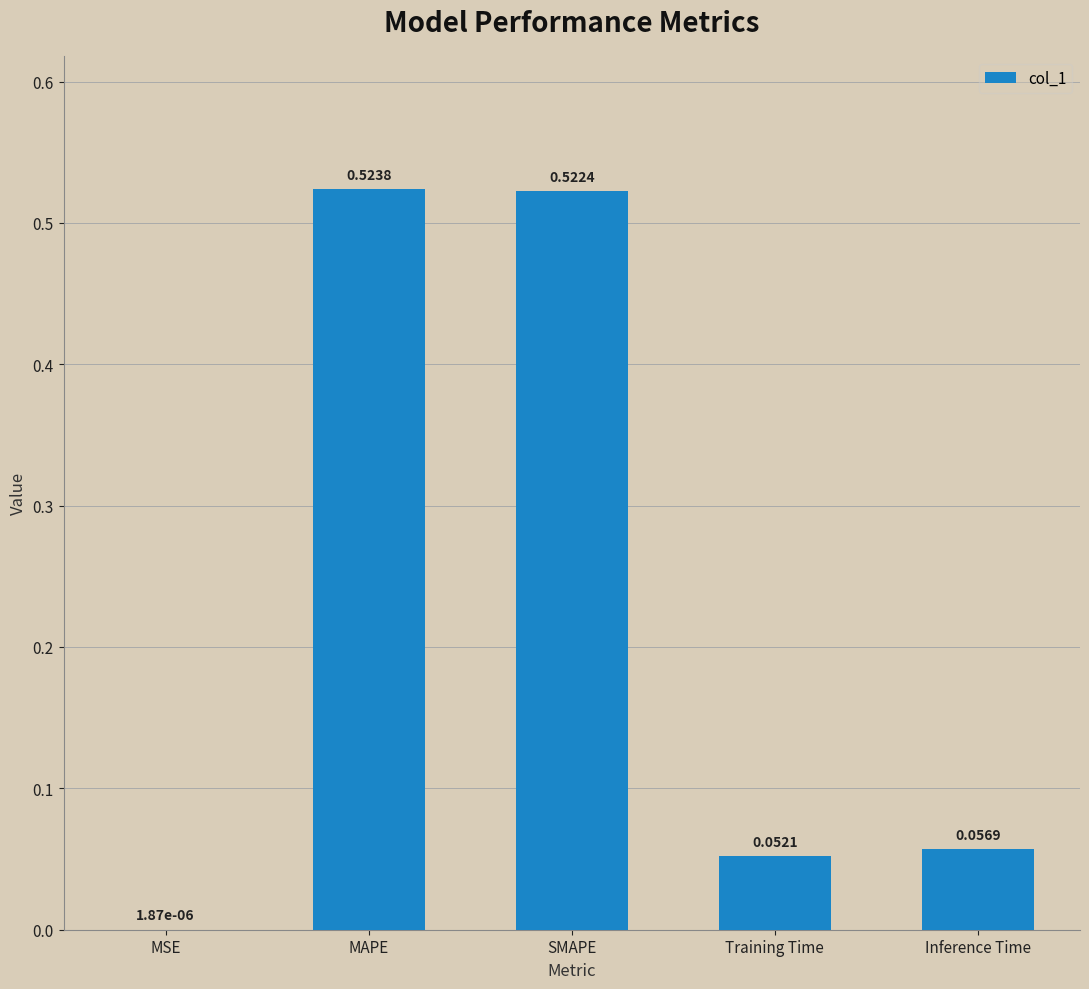

Which has a higher value, Inference Time or MAPE?

MAPE